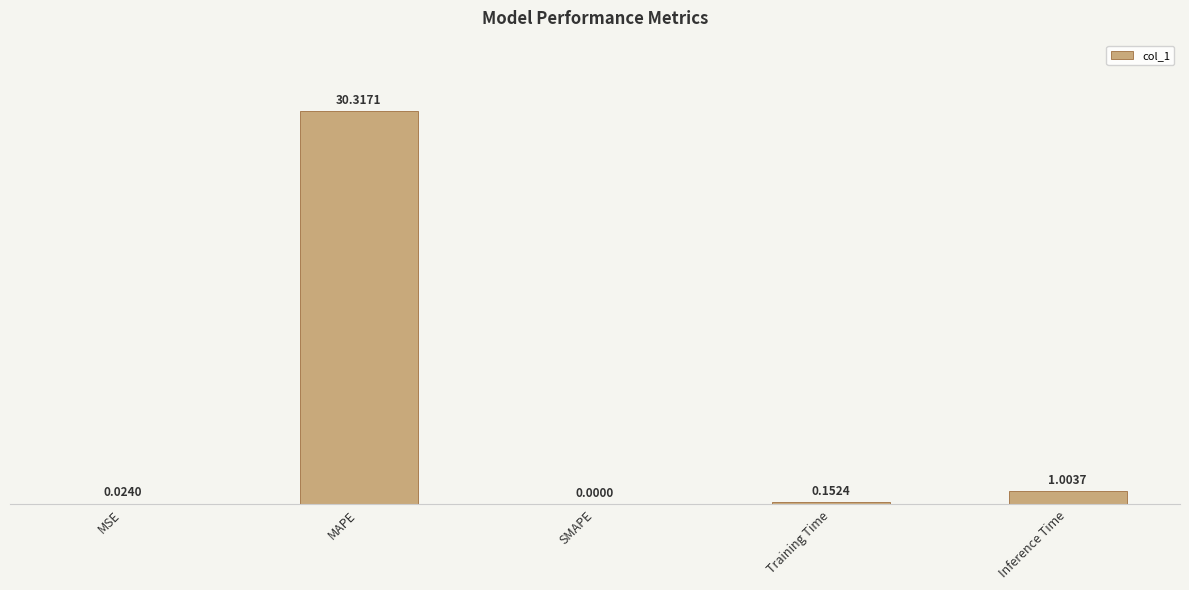

What is the sum of all values?

31.5